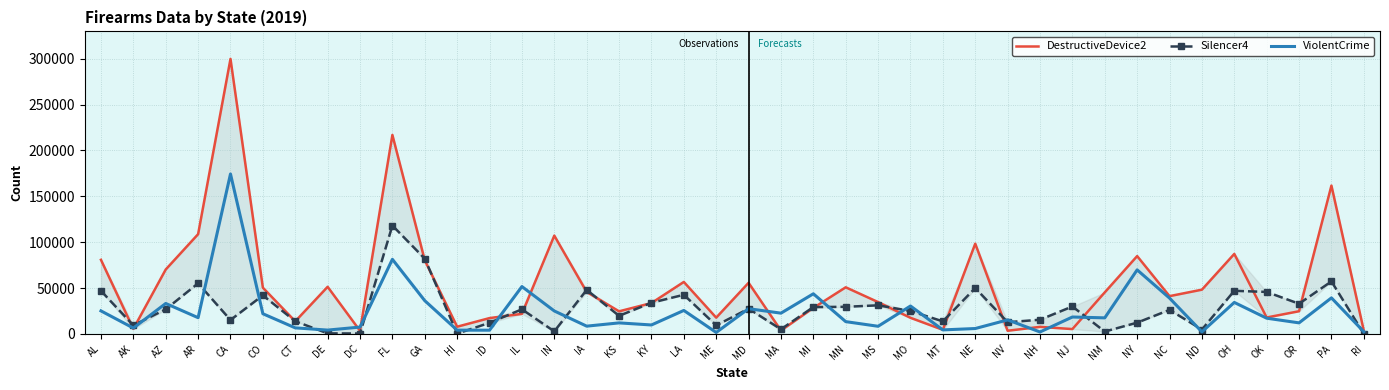

What is the label of the 15th point from the left?

IN